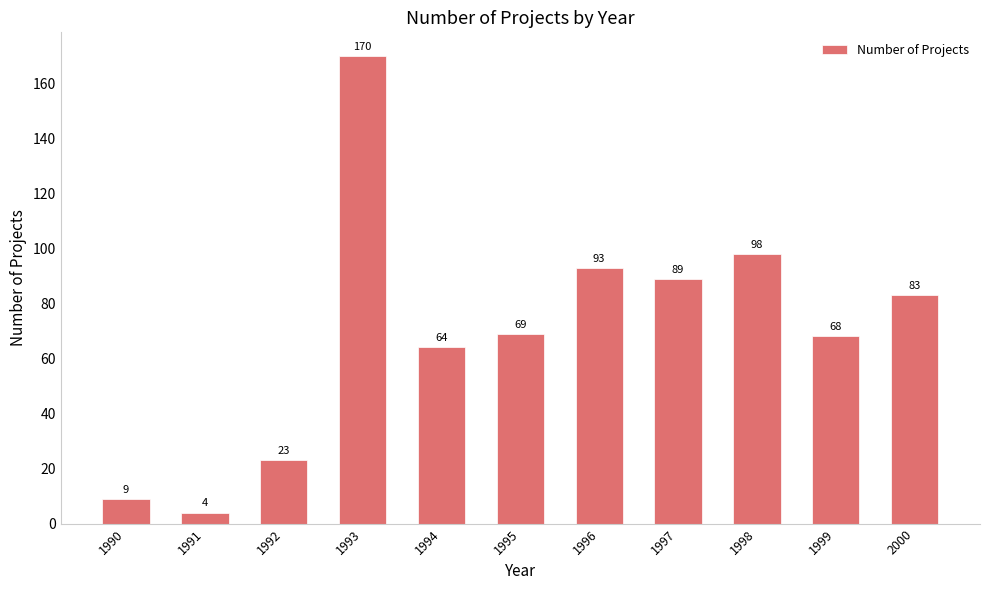

What is the value of the 11th bar from the left?

83